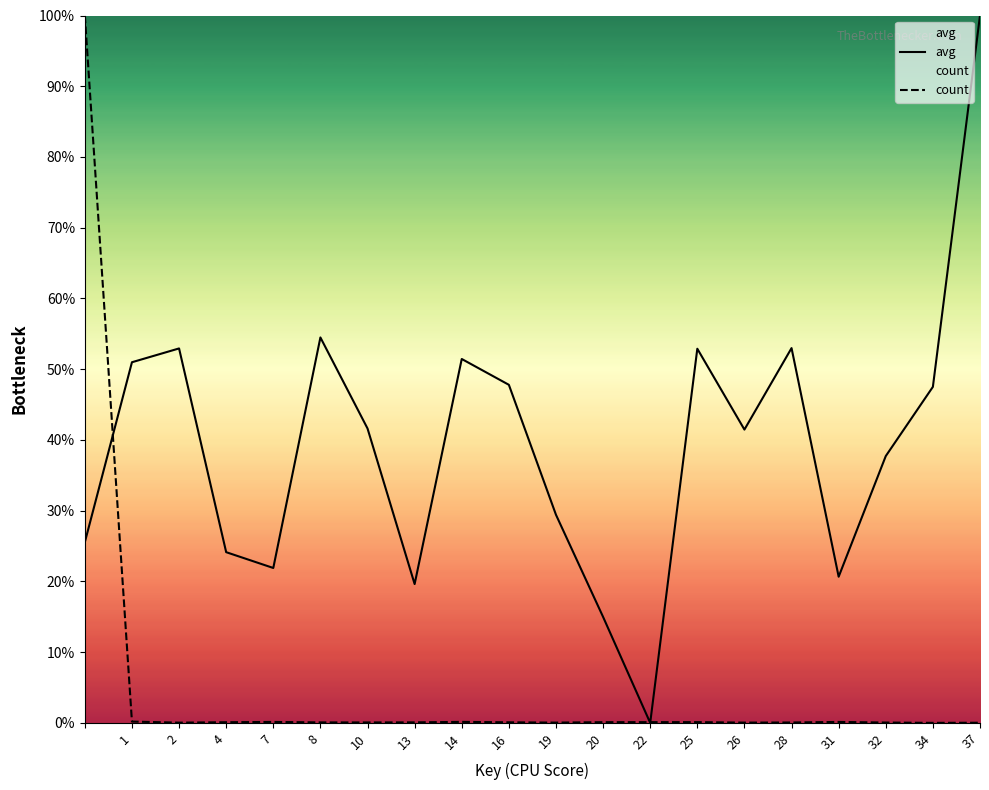

Count the number of categories in the chart.

20